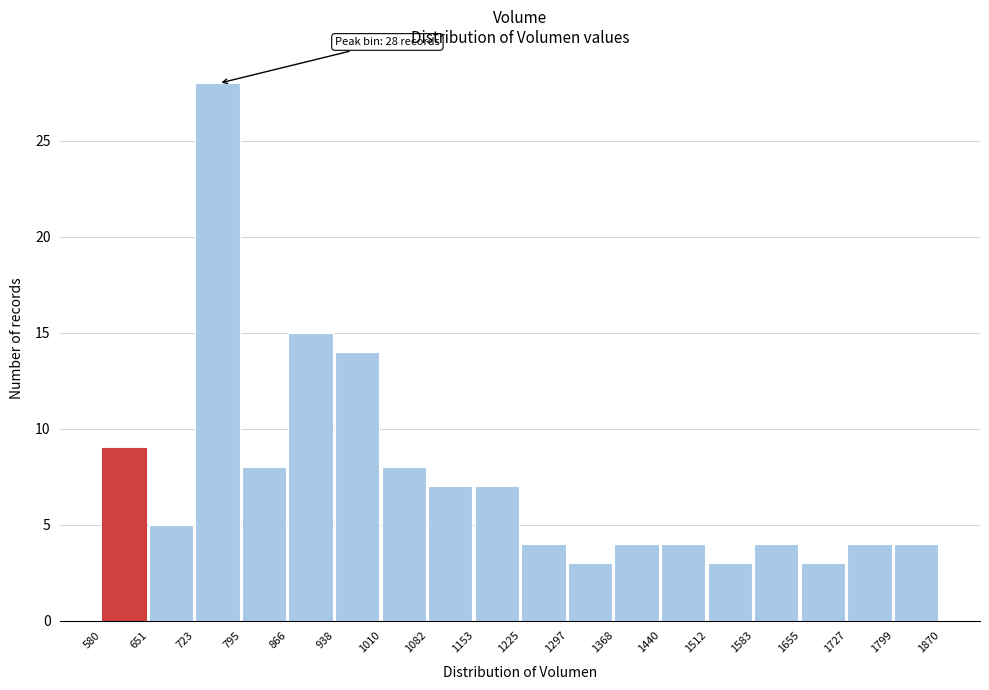

Which range on the x-axis has the tallest bar?

723 to 795